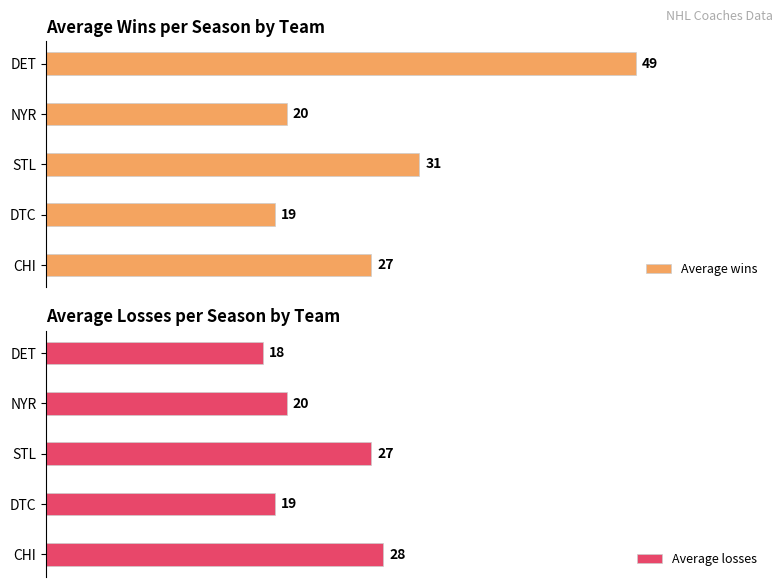

How many data points in Average losses are less than 20?

2